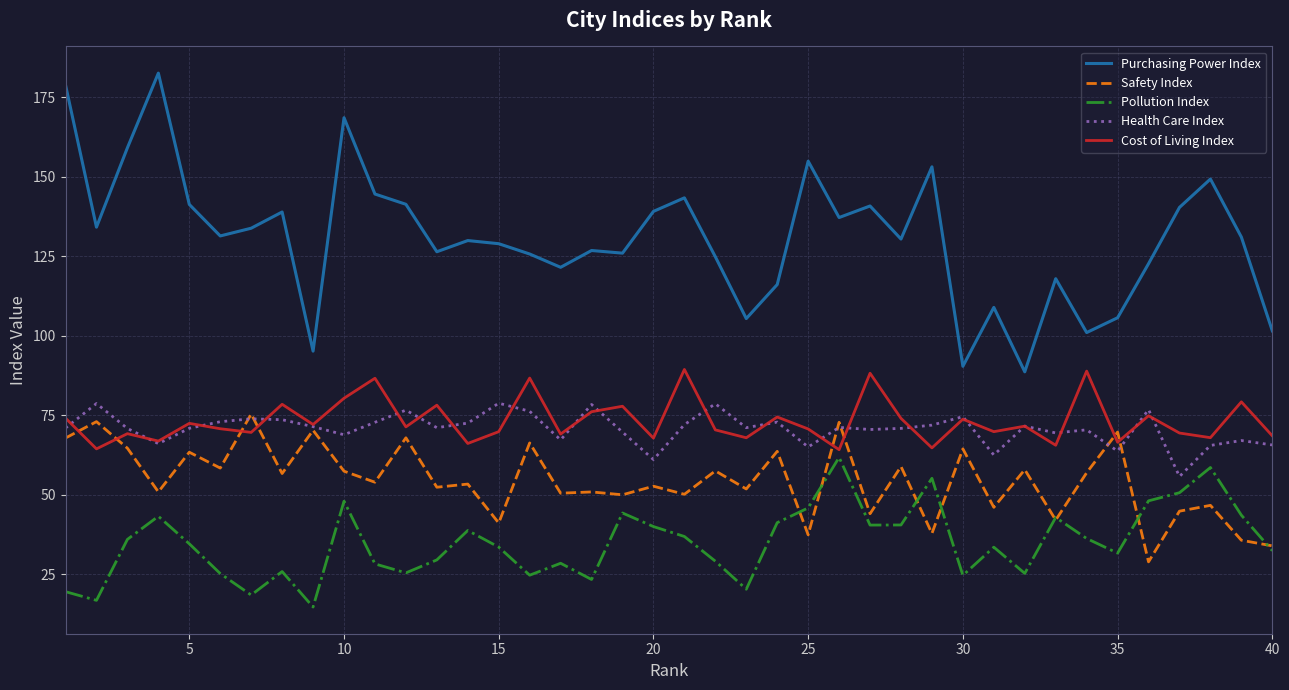

List the series in order of their peak value, lowest first.

Pollution Index, Safety Index, Health Care Index, Cost of Living Index, Purchasing Power Index